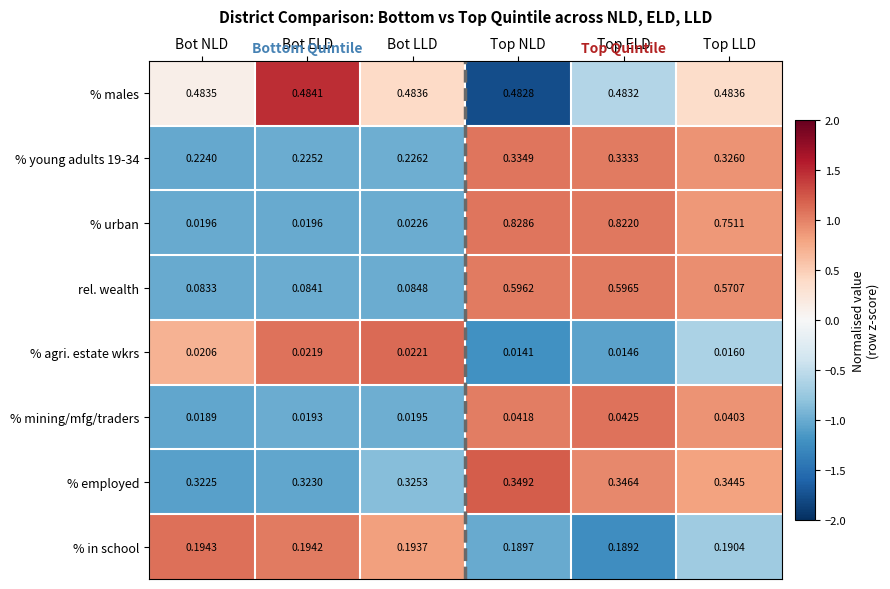

What is the total value across all series at Bot NLD?

1.4